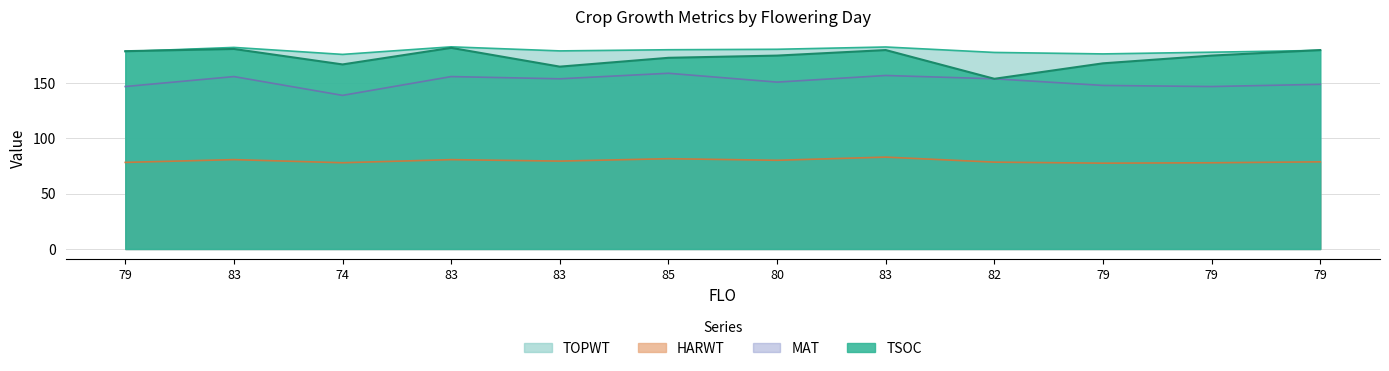

What is the difference between the second highest and minimum values in the HARWT series?

4.0